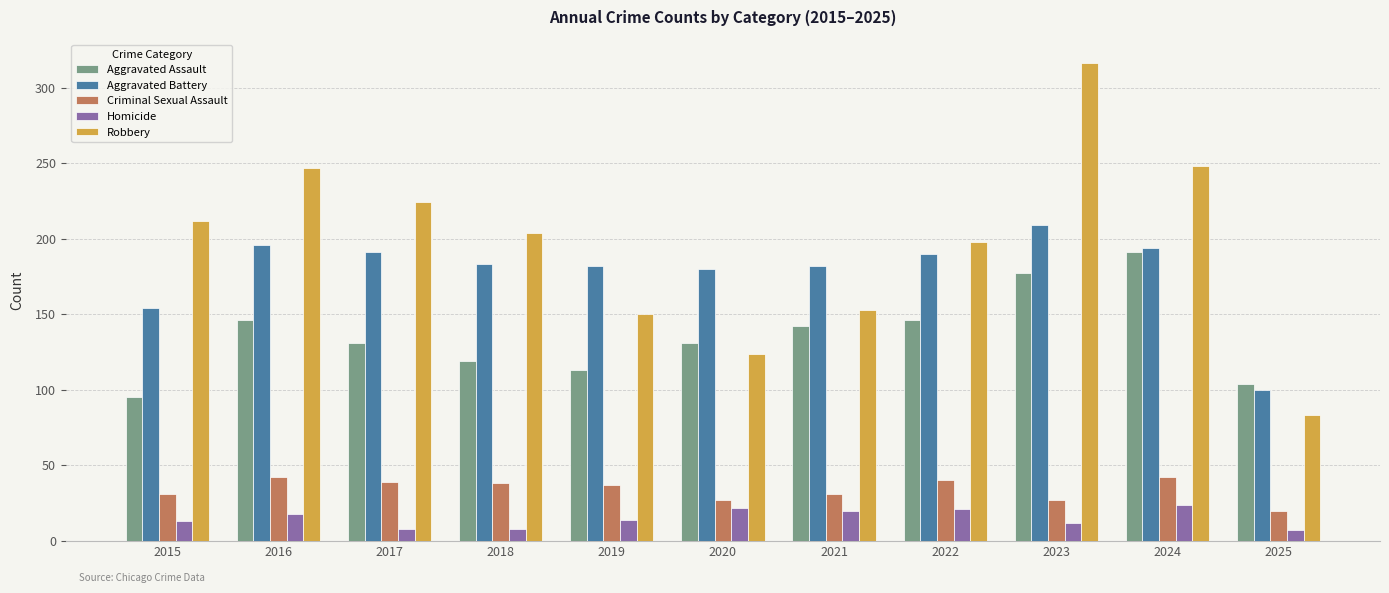

Between 2015 and 2023, which series saw the biggest shift?

Robbery